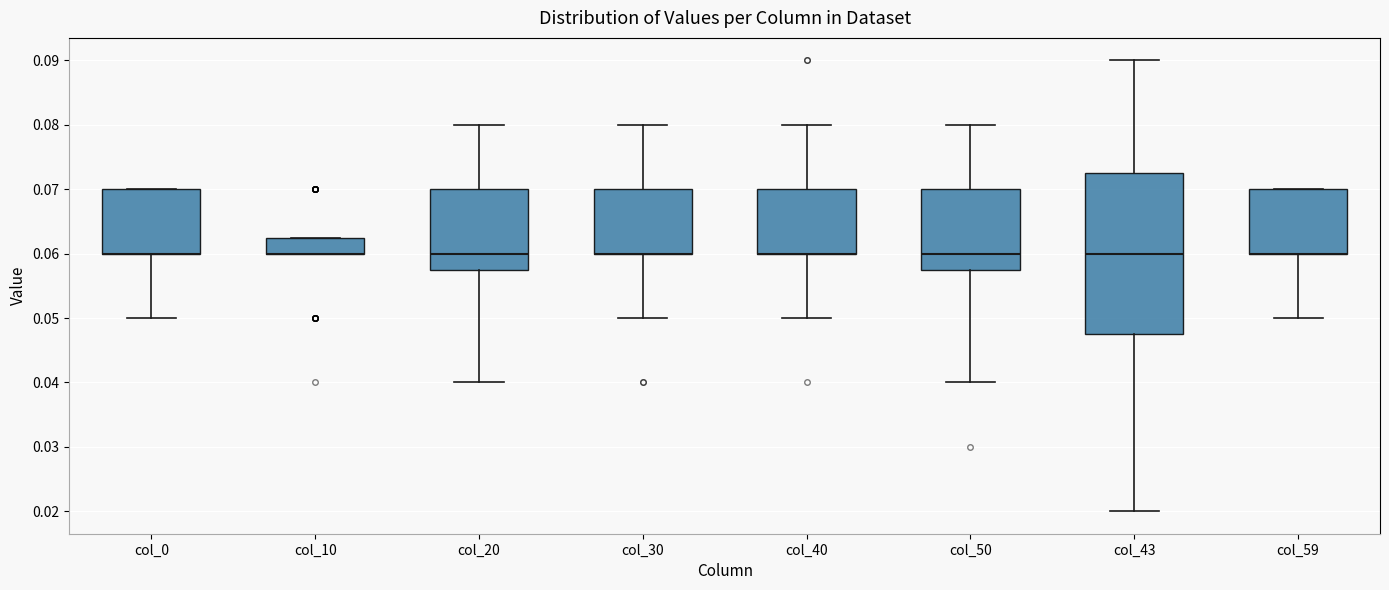

Where is the upper edge of the box for col_20 on the y-axis? The values are not printed on the chart, so give them approximately, as read against the axis.

0.070